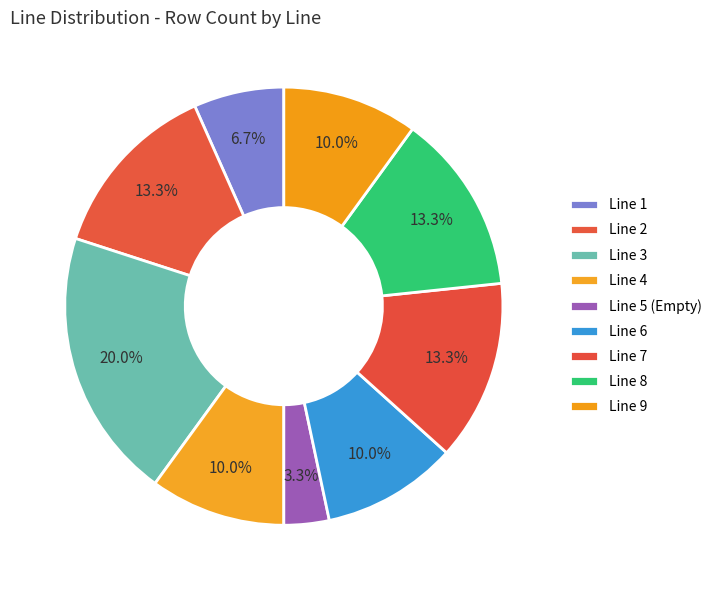

How many segments does this pie chart have?

9